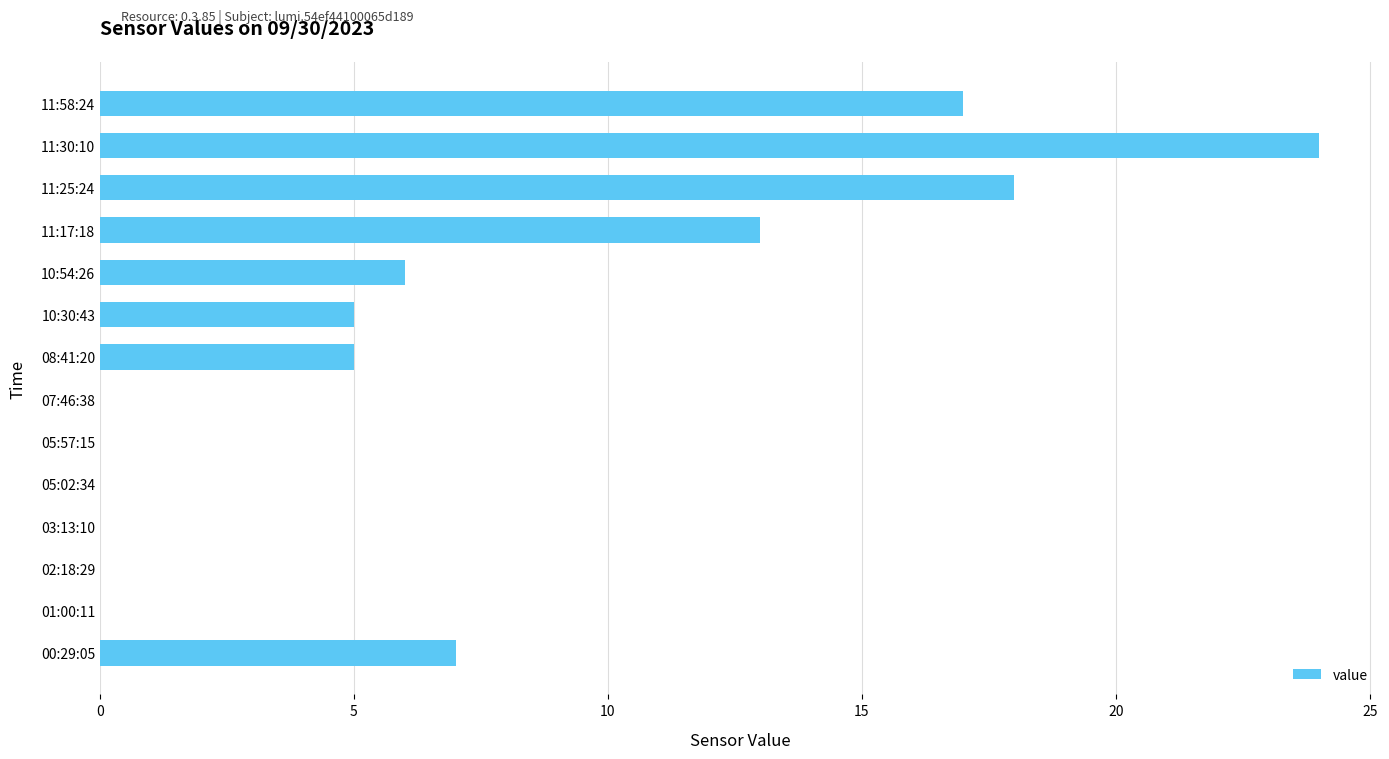

At which label is the value closest to 12?

11:17:18